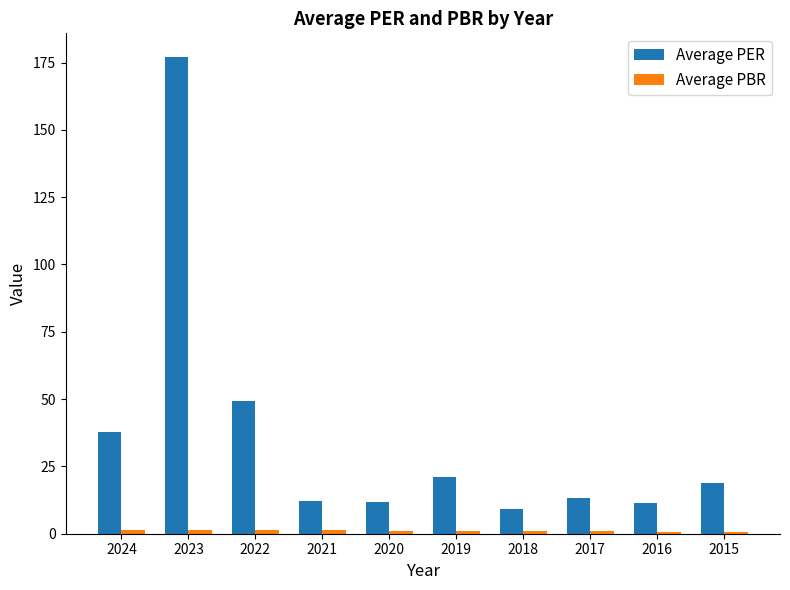

How many values in the Average PER series are below 18?

5